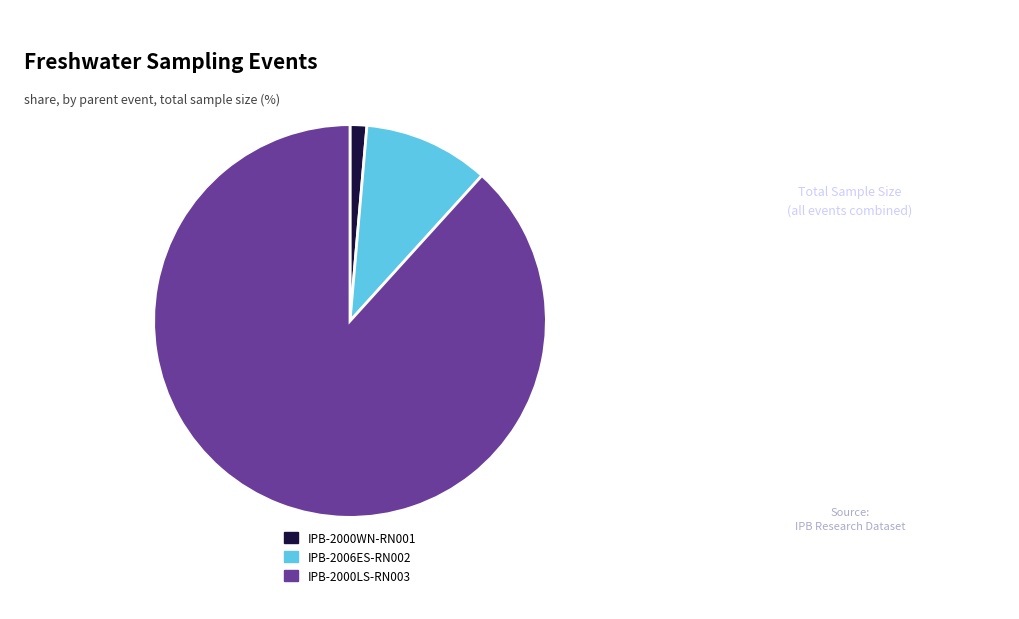

Is there a majority slice in this chart?

Yes